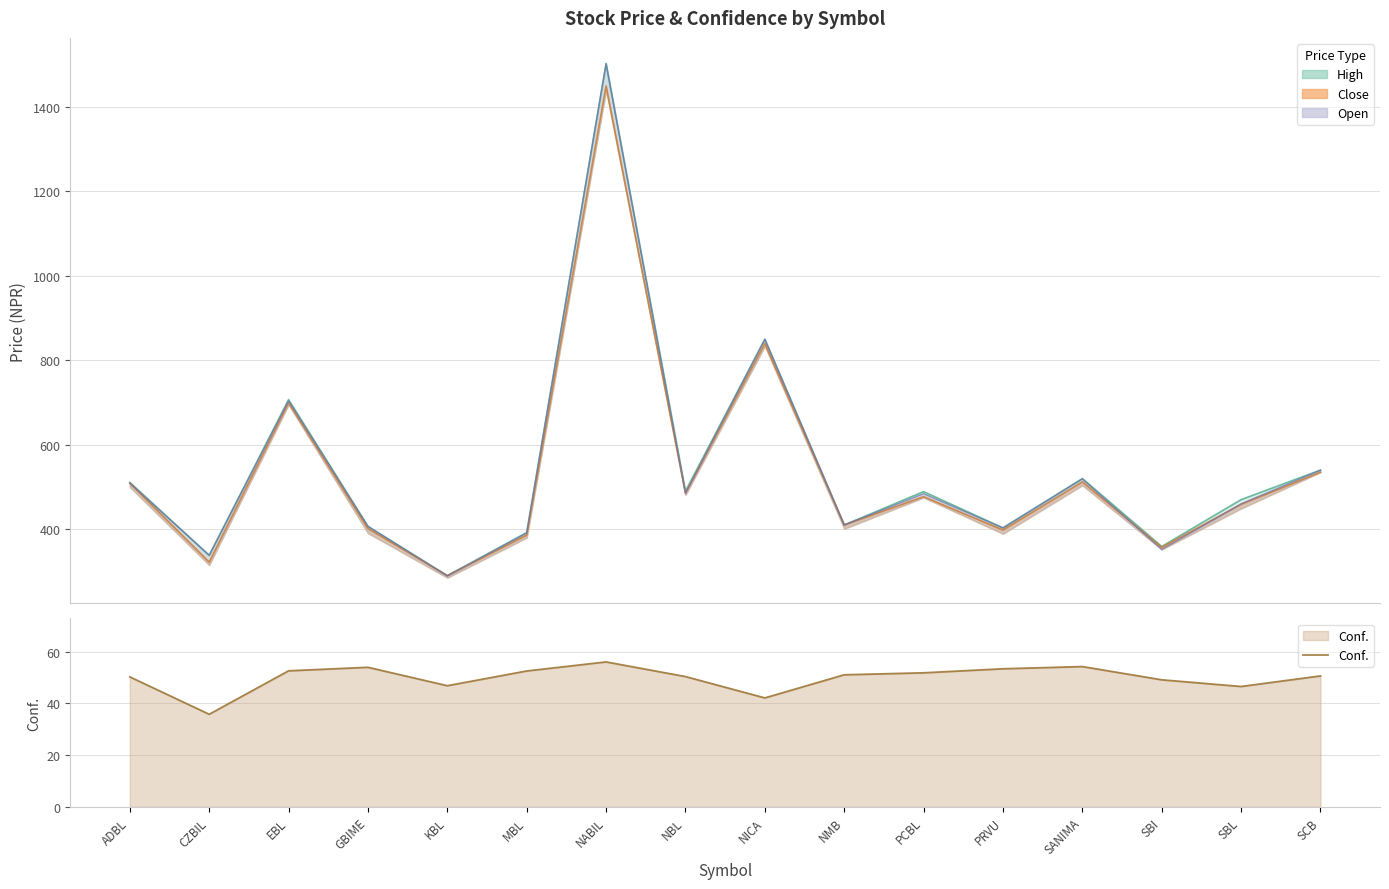

How many data points are above 51?

8